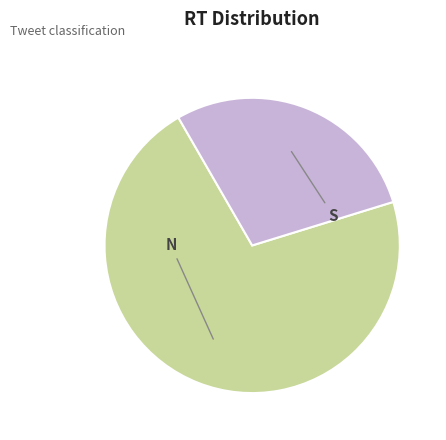

How many segments does this pie chart have?

2